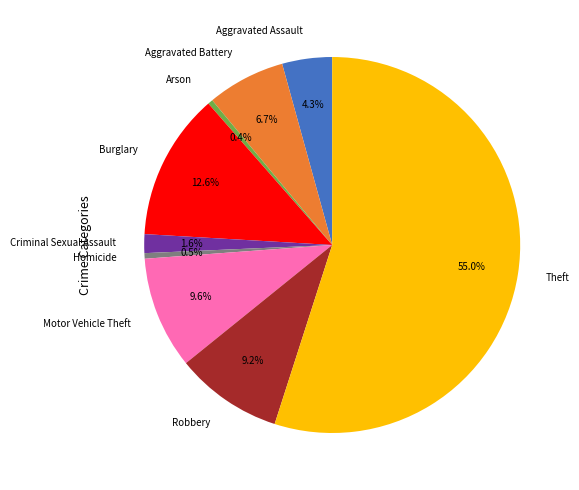

Which has a higher value, Theft or Robbery?

Theft